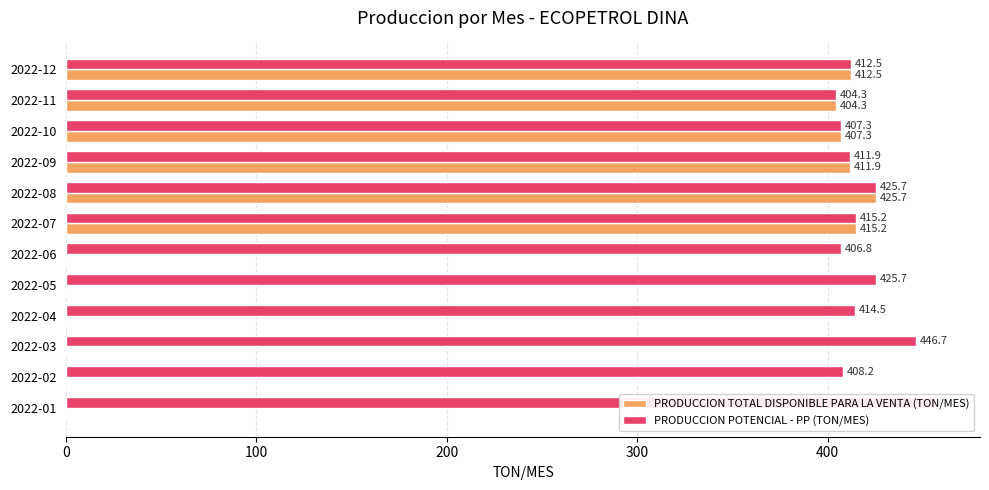

Which series changed the most between 2022-03 and 2022-06?

PRODUCCION POTENCIAL - PP (TON/MES)